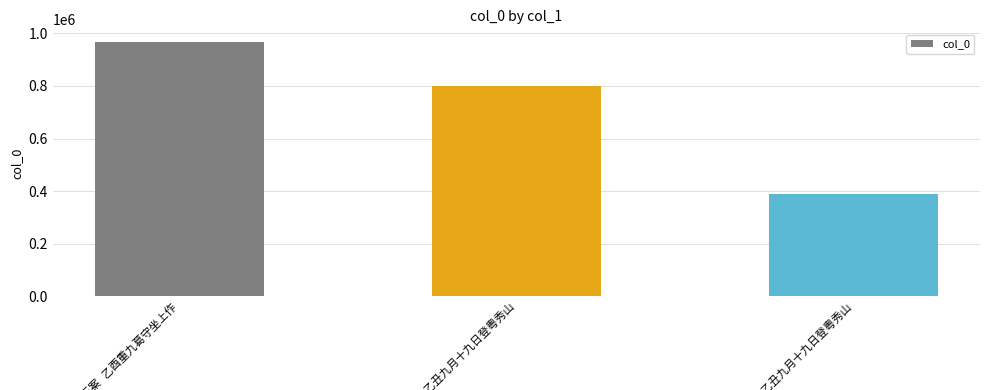

What is the value of the 1st bar from the left?

966449